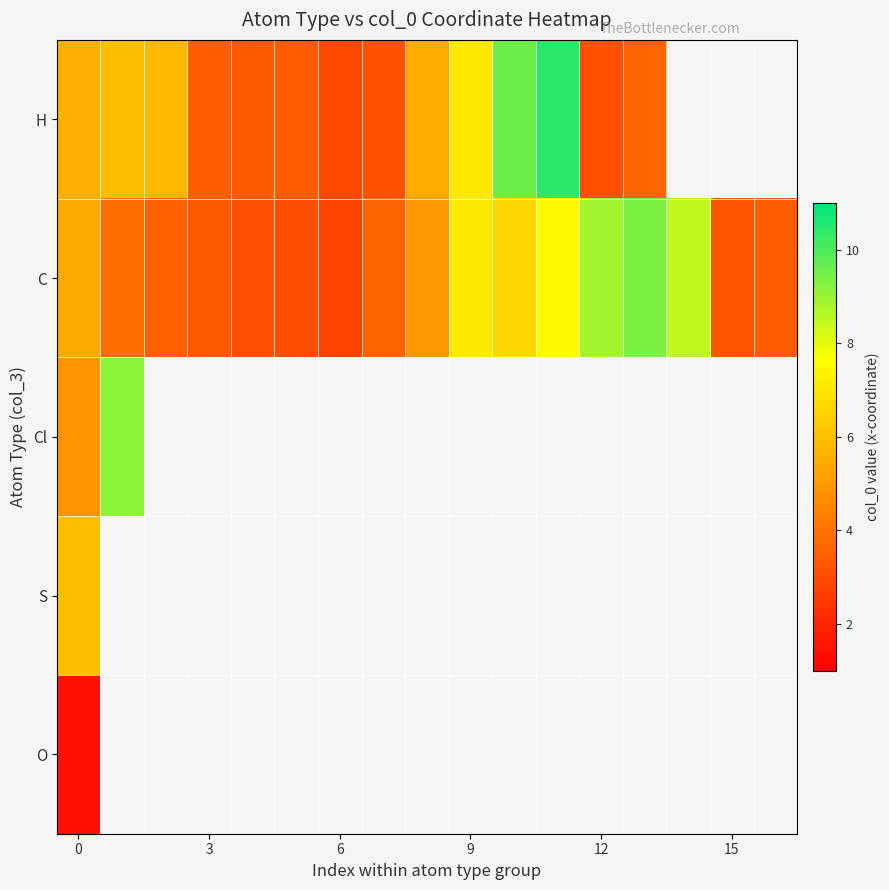

What is the difference between the highest and lowest values at 10?

3.0